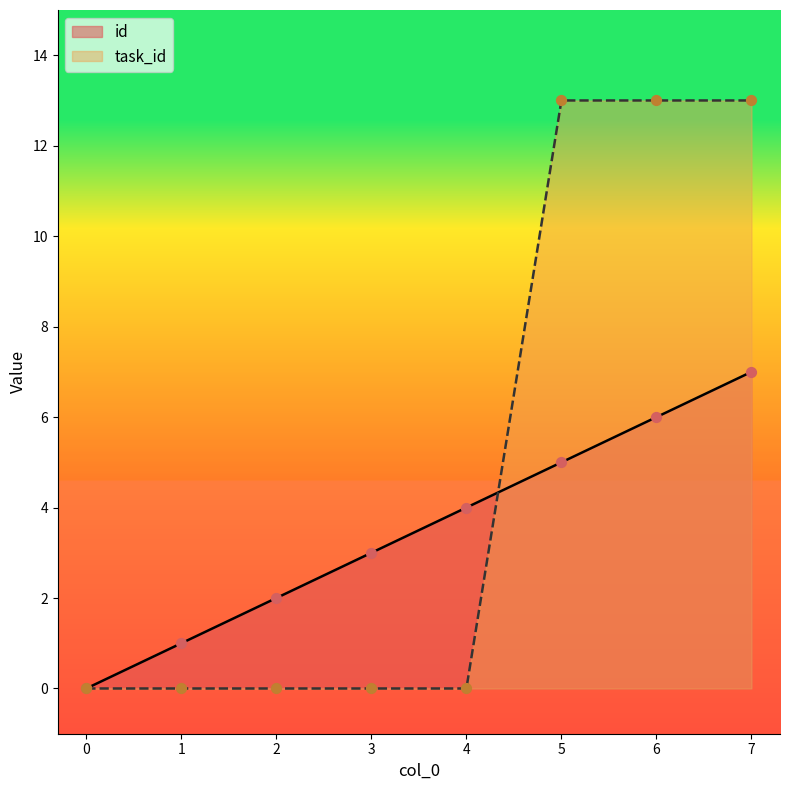

Which series reaches the minimum Y coordinate?

id